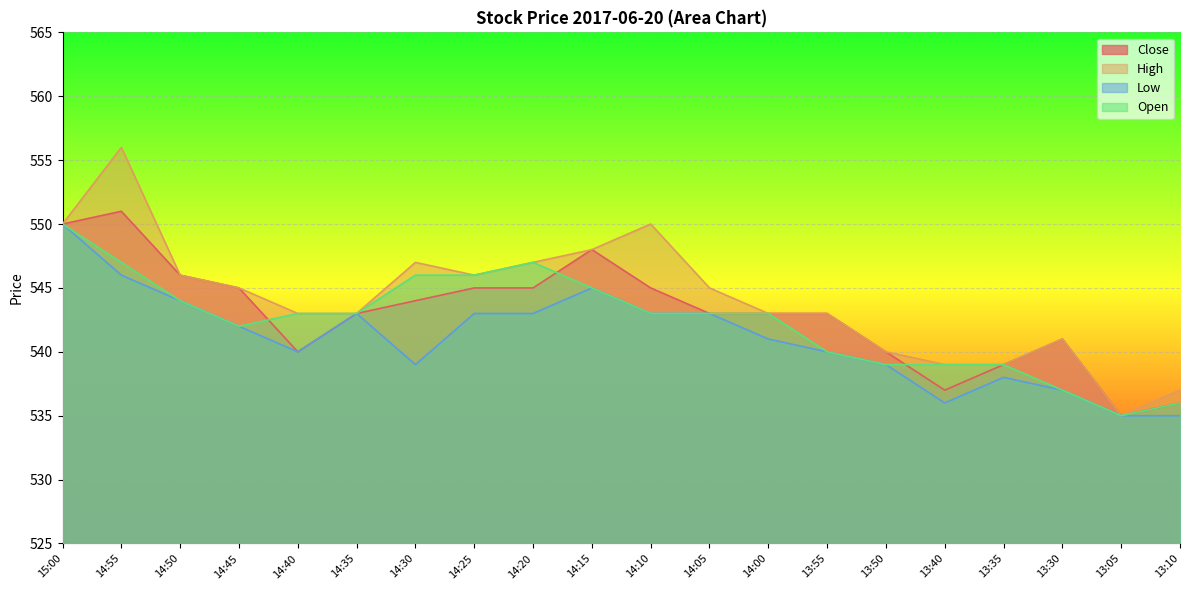

What is the sum of all Close values?

10859